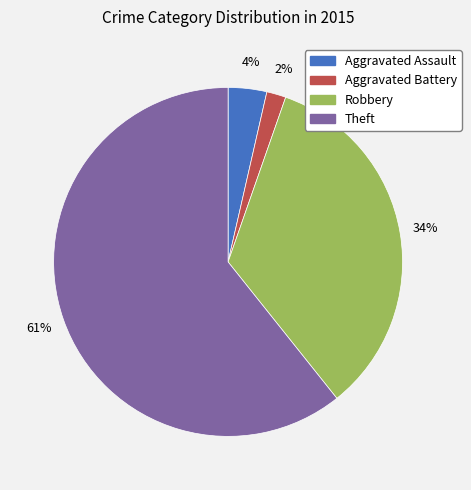

Which has a higher value, Robbery or Aggravated Battery?

Robbery